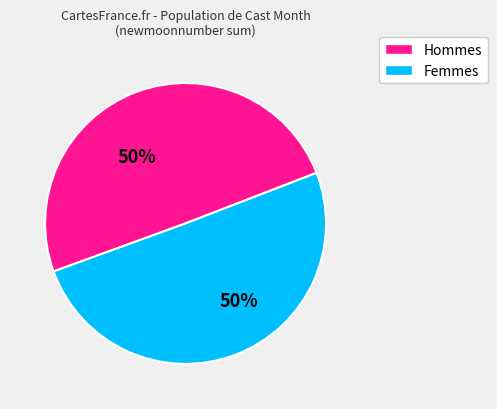

To the nearest percent, what percentage of the pie is Hommes?

50%